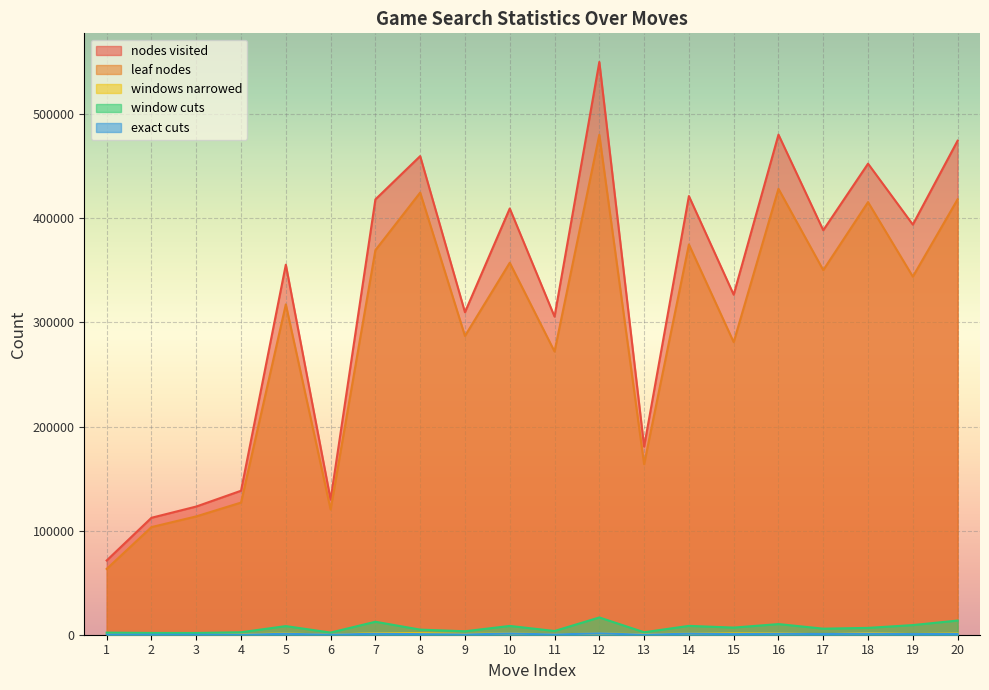

What is the difference between the maximum and minimum values in the nodes visited series?

478972